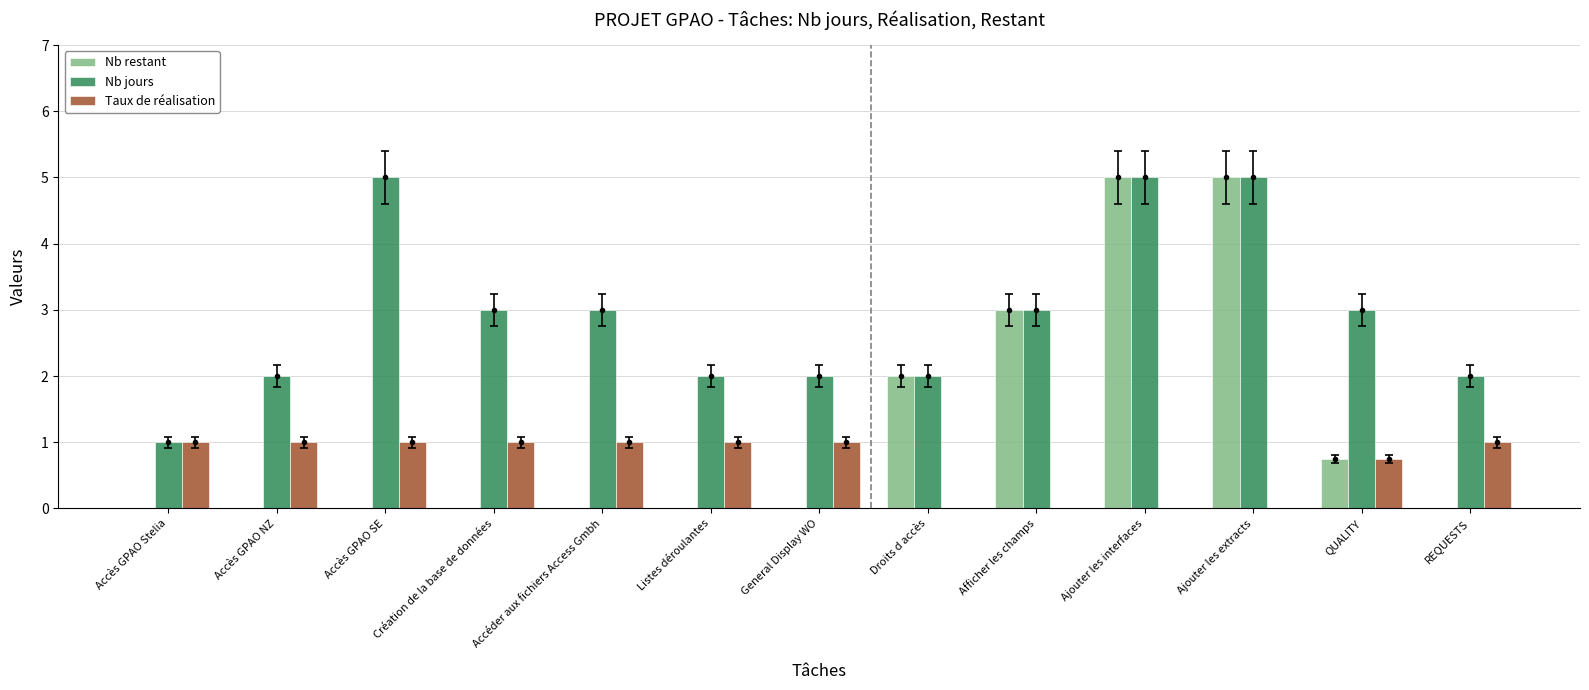

What value does the Nb restant series have at Ajouter les interfaces?

5.0